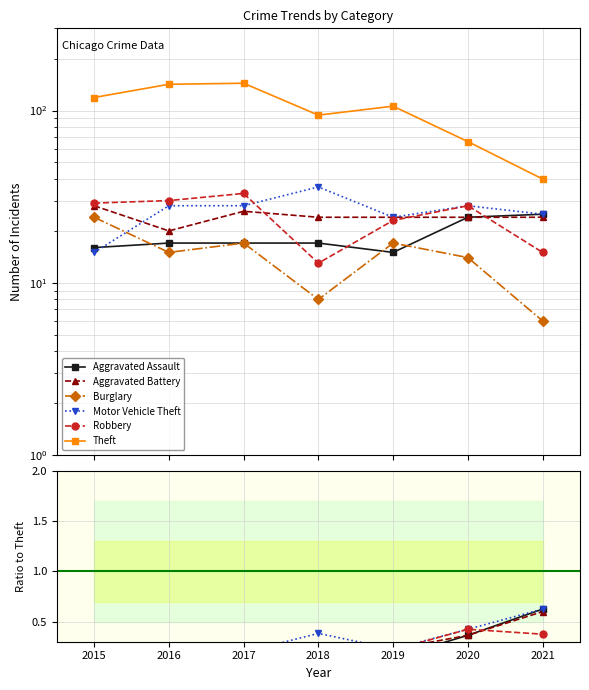

What is the difference between the maximum and minimum values in the Motor Vehicle Theft series?

0.5